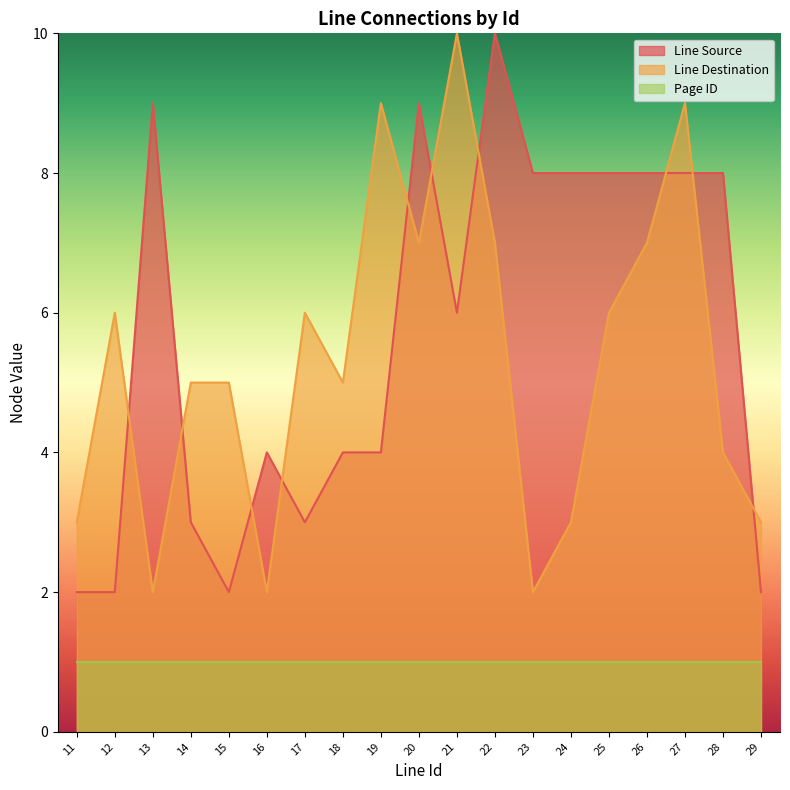

Rank the series at 11 from lowest to highest value.

Page ID, Line Source, Line Destination